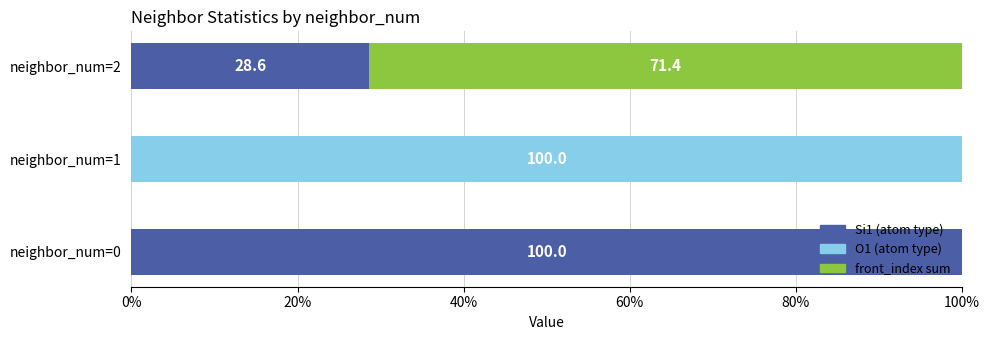

What is the sum of the Si1 (atom type) values at neighbor_num=0 and neighbor_num=1?

100.0